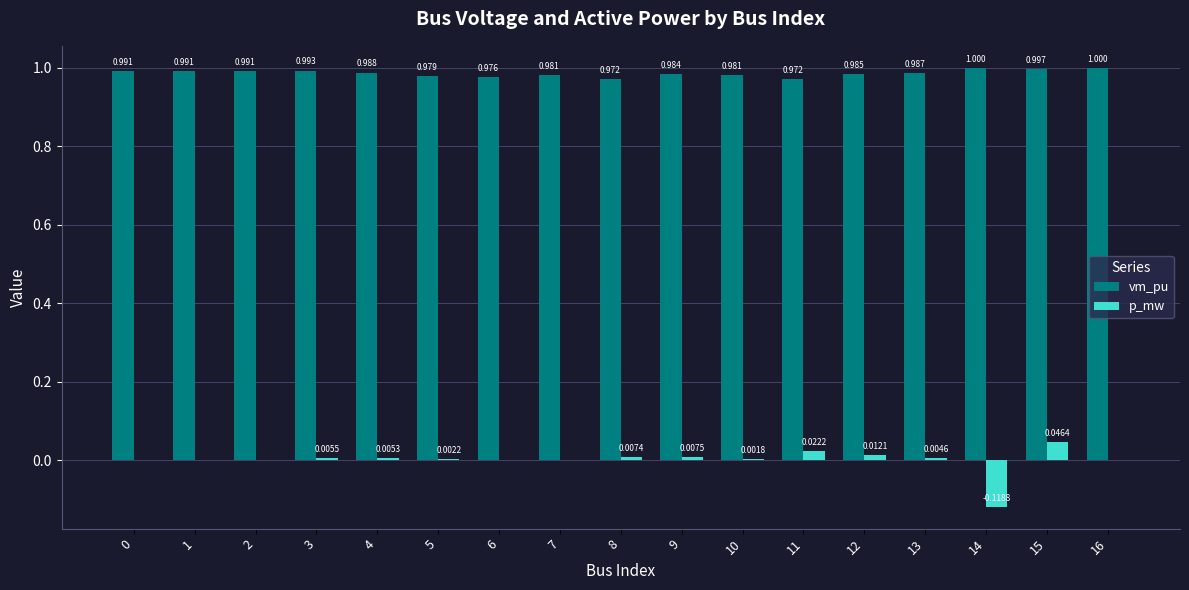

What is the average value of the vm_pu series?

1.0